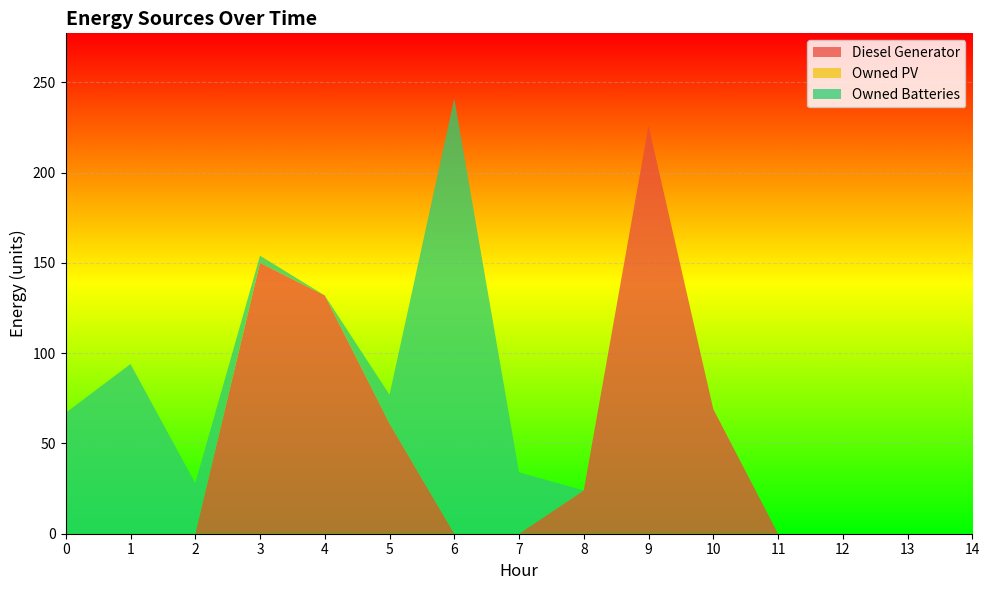

Reading left to right, what are all the values shown in this chart?

Diesel Generator: 0	0	0	150	132	61	0	0	24	226	69	0	0	0	0
Owned PV: 0	0	0	0	0	0	0	0	0	0	0	0	0	0	0
Owned Batteries: 67	94	28	4	0	16	241	34	0	0	0	0	0	0	0